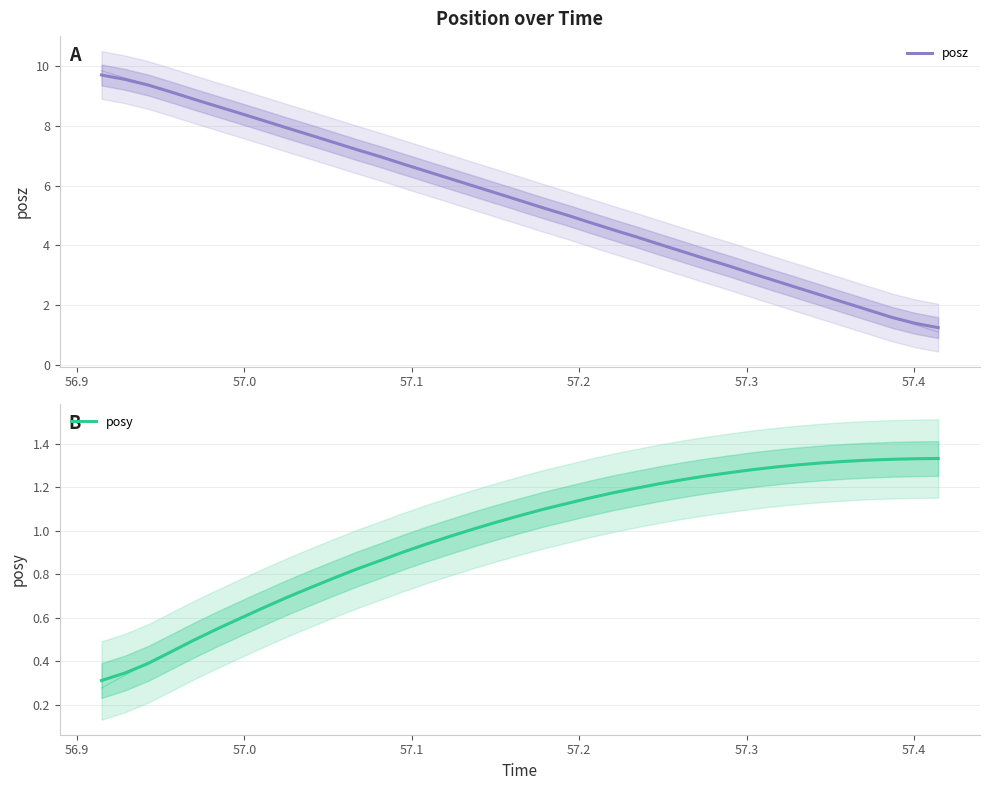

What is the difference between the maximum and second lowest values in the posy series?

1.0